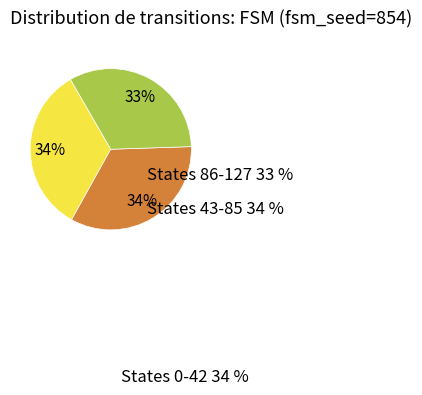

The input a slice represents 30% of the pie. True or false?

False